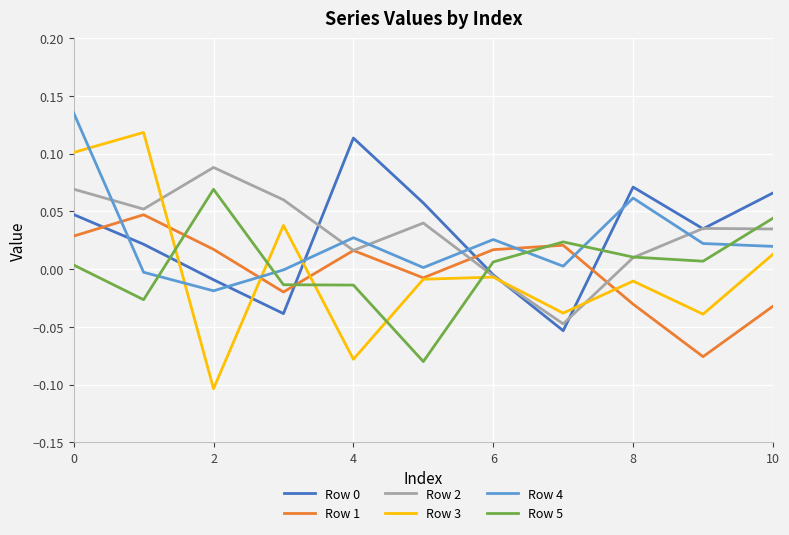

At how many categories does at least one series exceed 0?

11